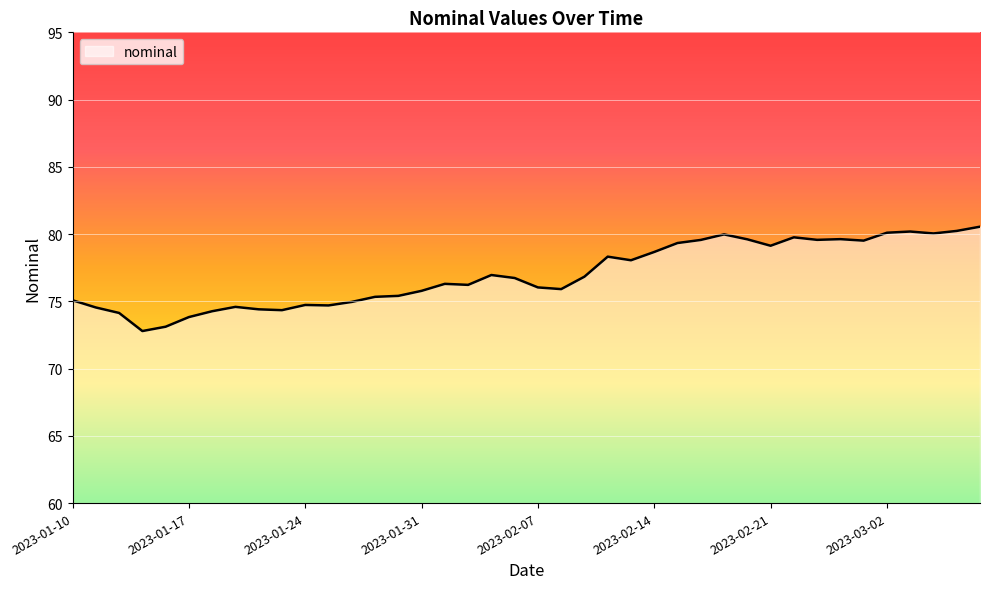

What is the minimum value shown in the chart?

72.8